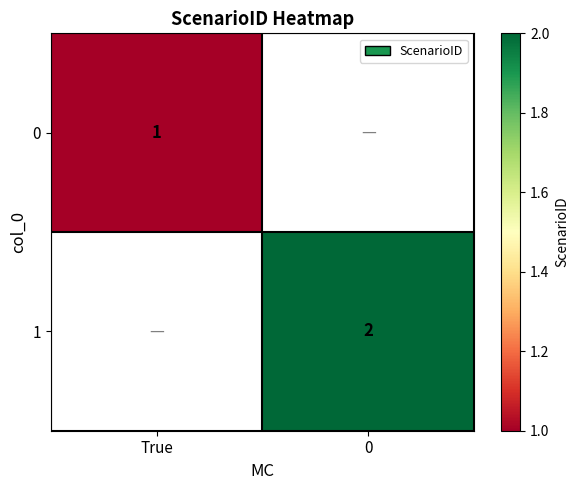

Which has a higher value, 0 or True?

True